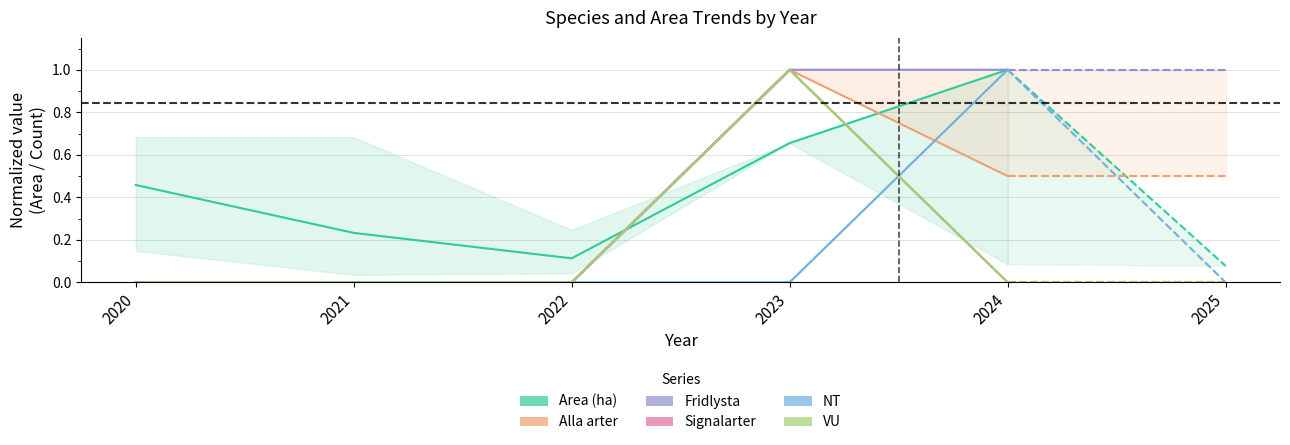

True or false: VU and Alla arter intersect in this chart.

False